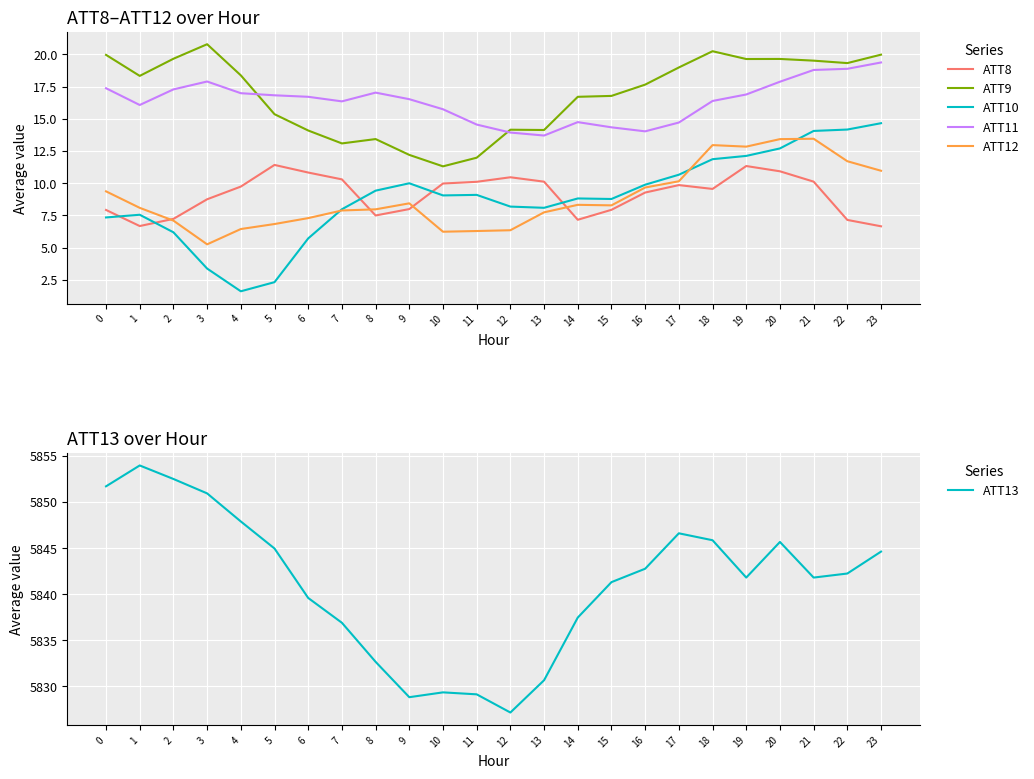

Is the value of ATT13 at 11 greater than the value of ATT10 at 16?

Yes